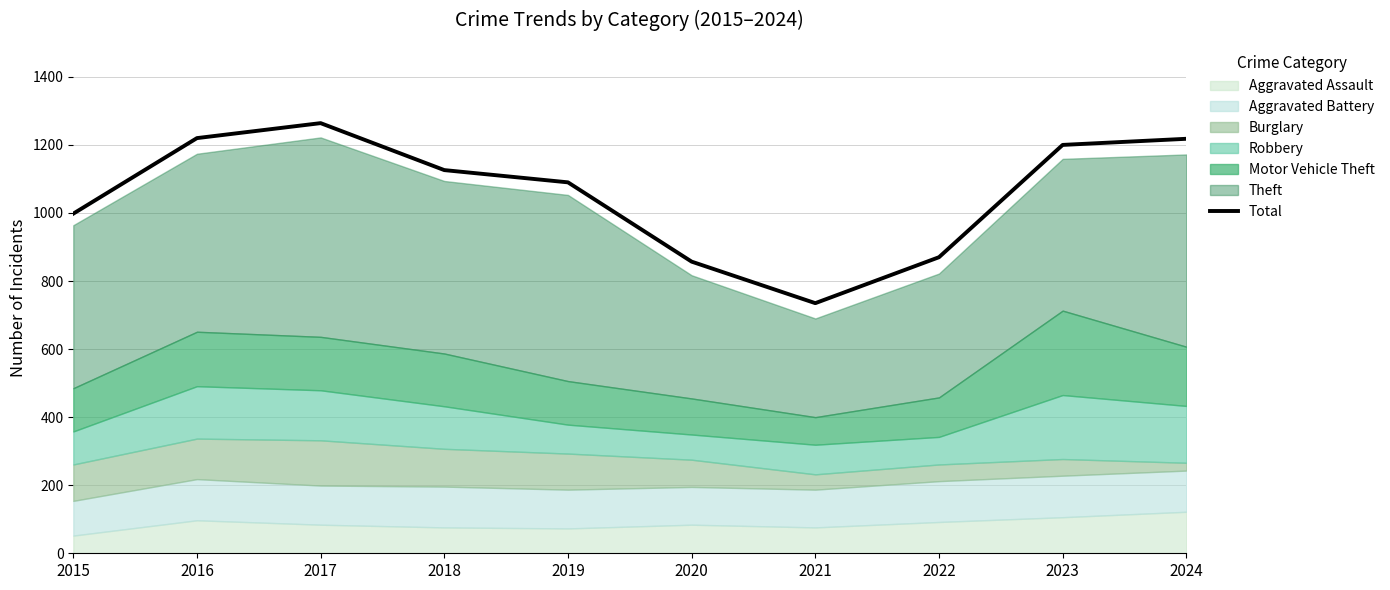

The value at 2019 is 1090. True or false?

True